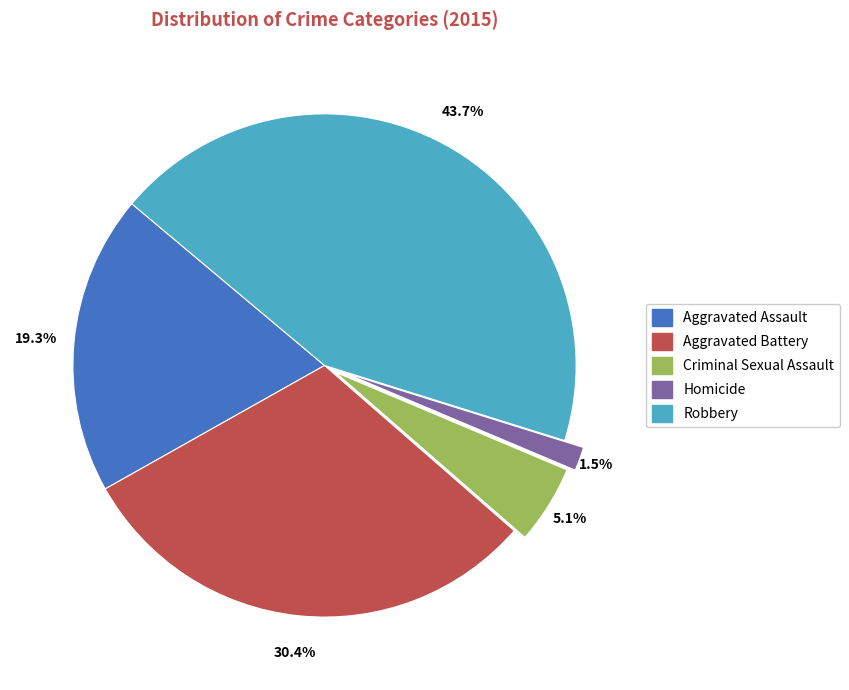

Is it true that Robbery is 44% of the pie?

True